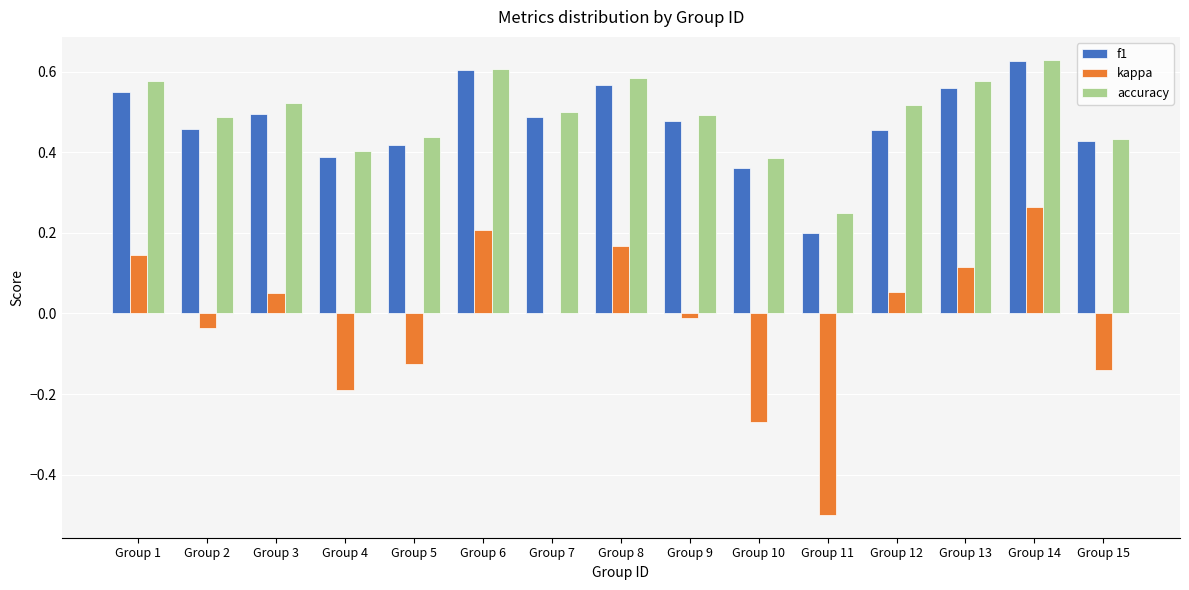

True or false: kappa has a value of -0.2 at Group 4.

True